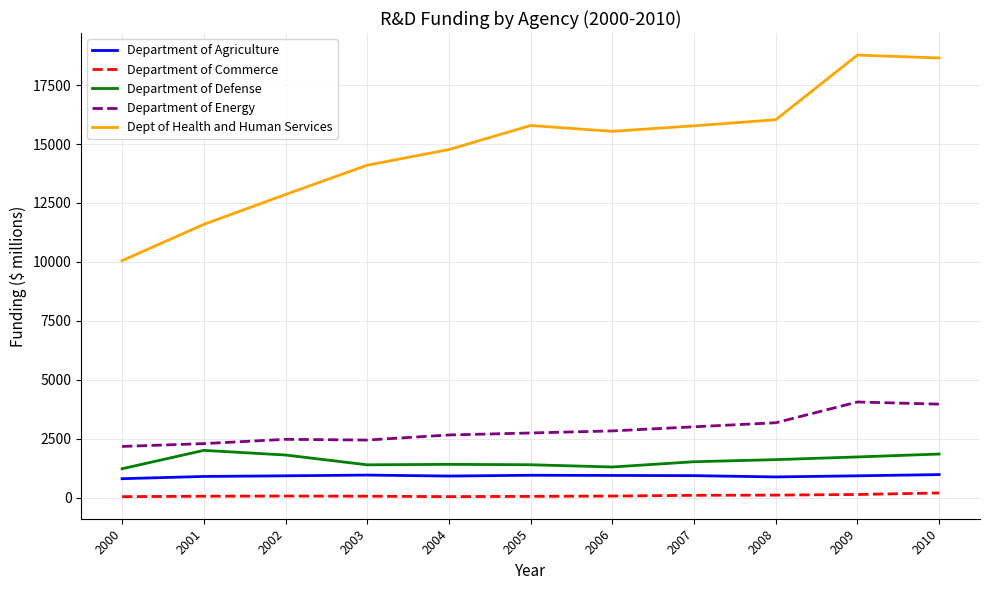

What is the maximum value for Department of Defense?

2009.3